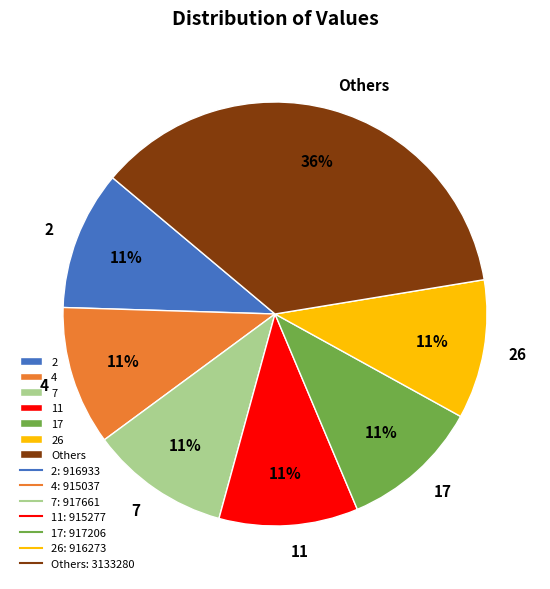

To the nearest percent, what is the average slice percentage?

14%